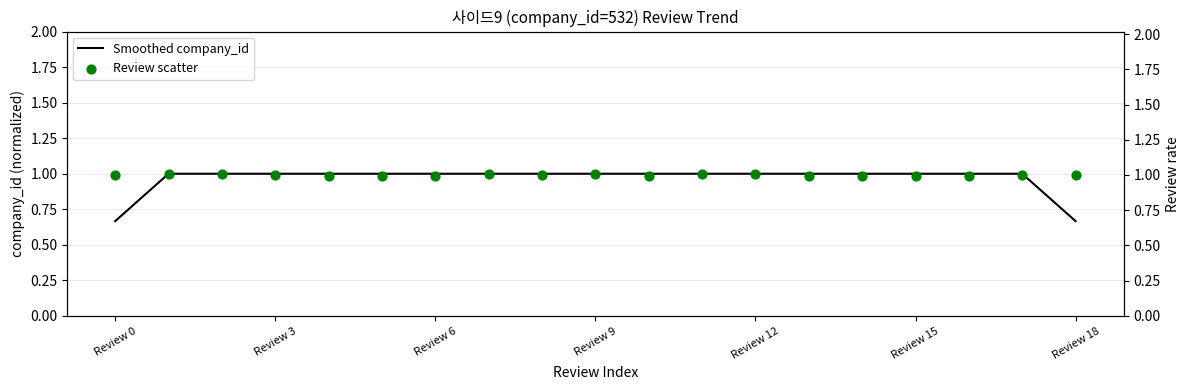

The value of Smoothed company_id at Review 12 is 1.0. True or false?

True